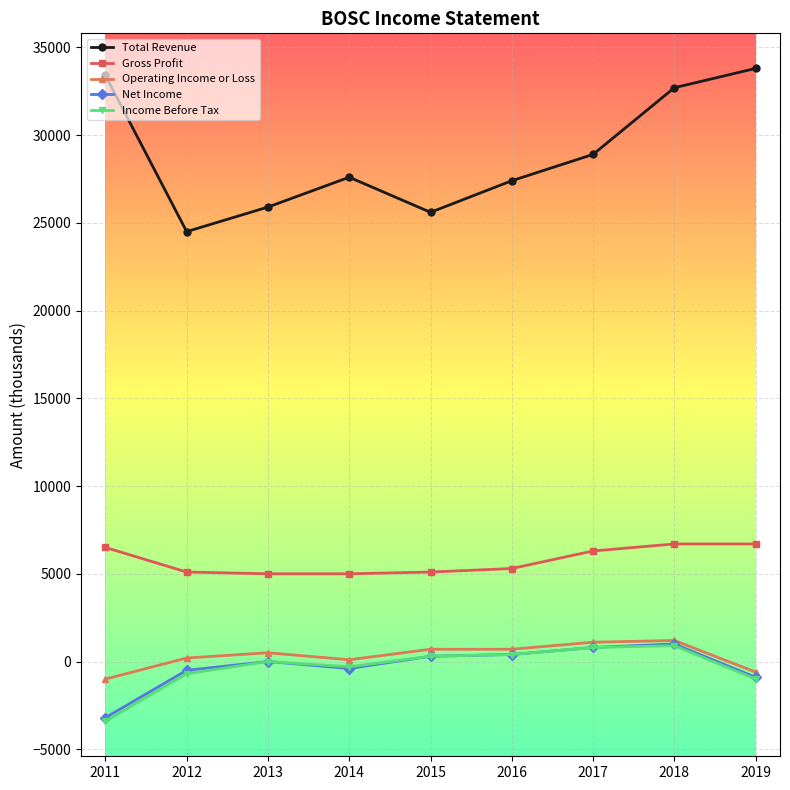

What is the sum of all Gross Profit values?

51700